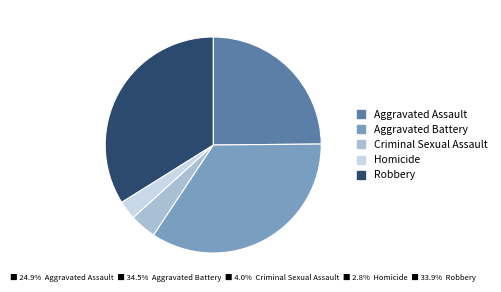

Rank the categories by value from lowest to highest.

Homicide, Criminal Sexual Assault, Aggravated Assault, Robbery, Aggravated Battery